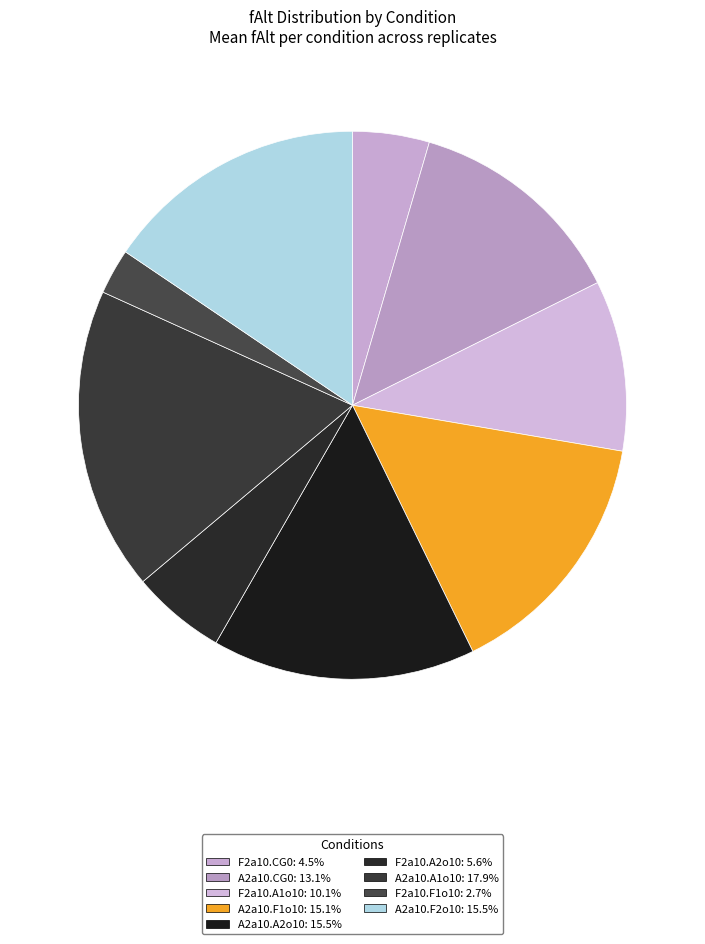

How many segments does this pie chart have?

9